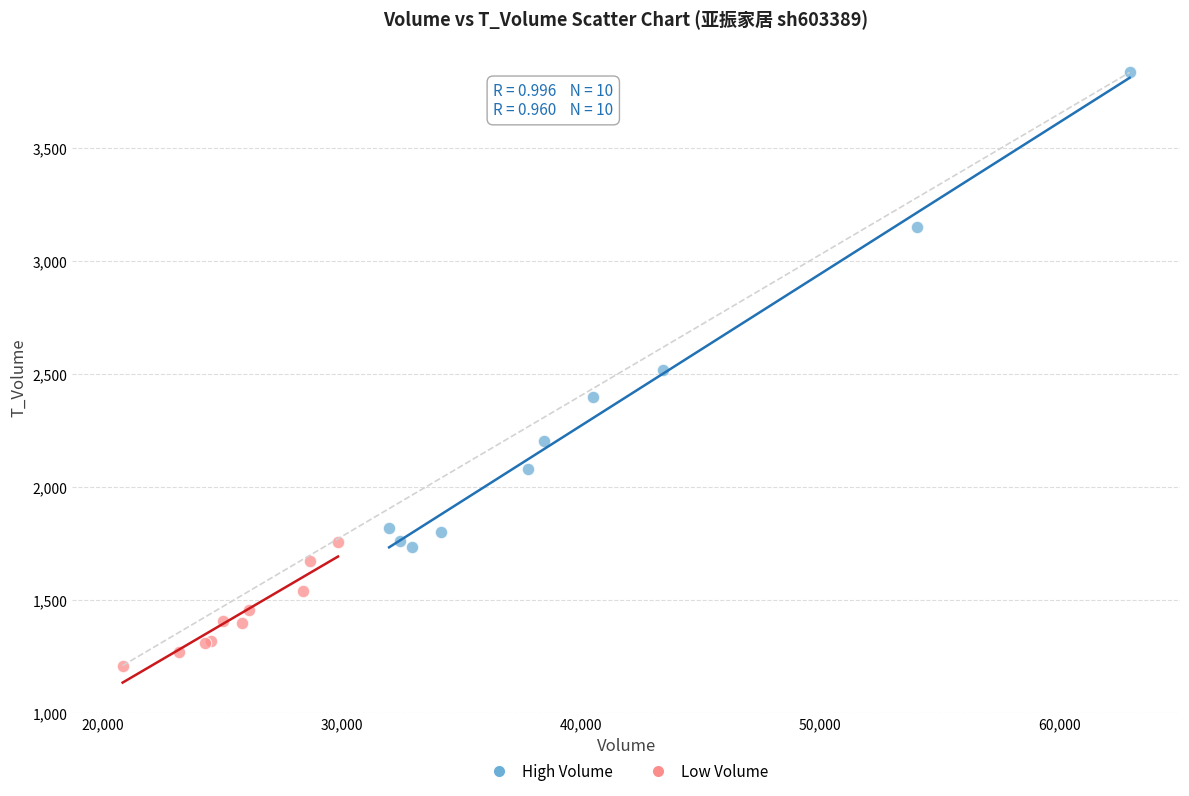

What are all the series names shown in the legend?

High Volume, Low Volume